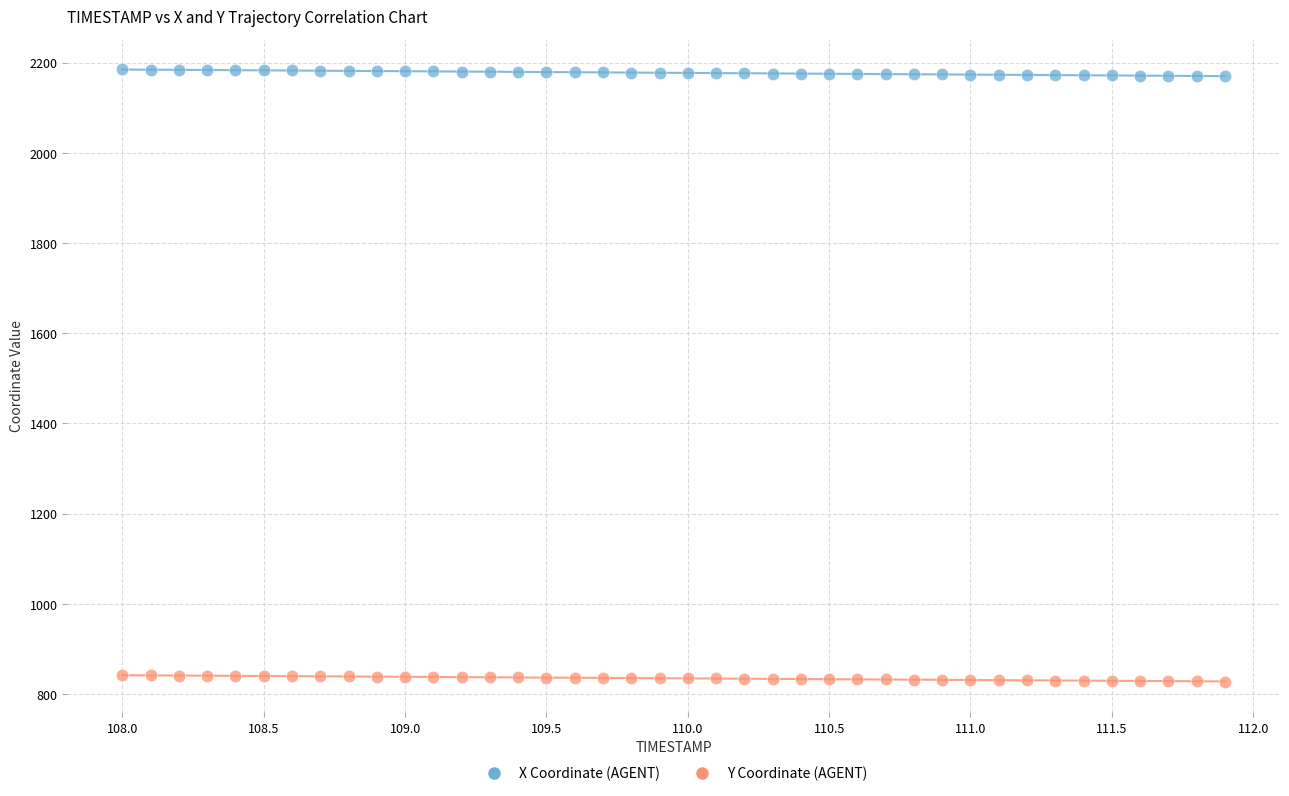

Which series contains the lowest Y value?

Y Coordinate (AGENT)